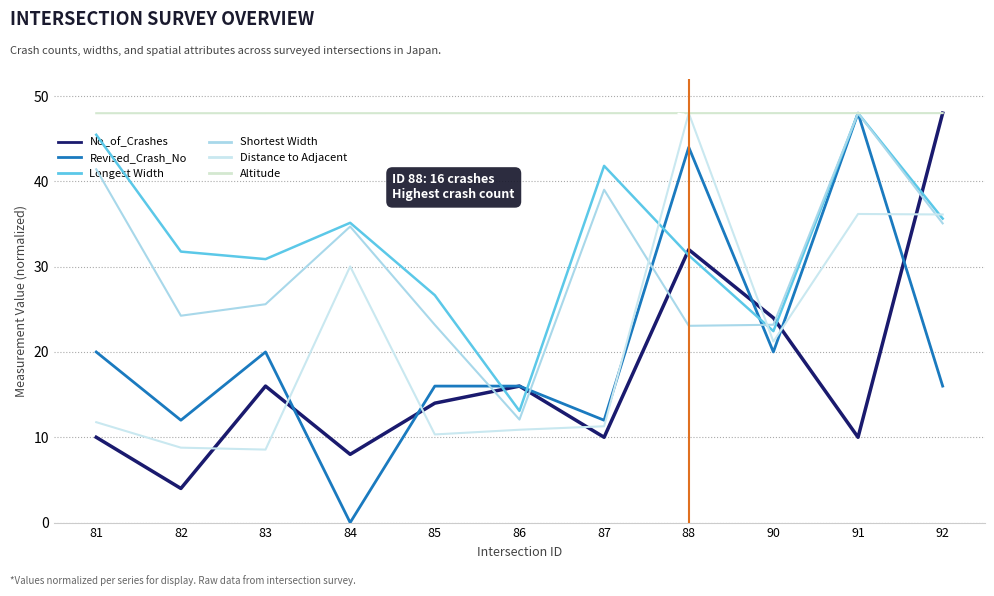

How many lines are shown in the chart?

6